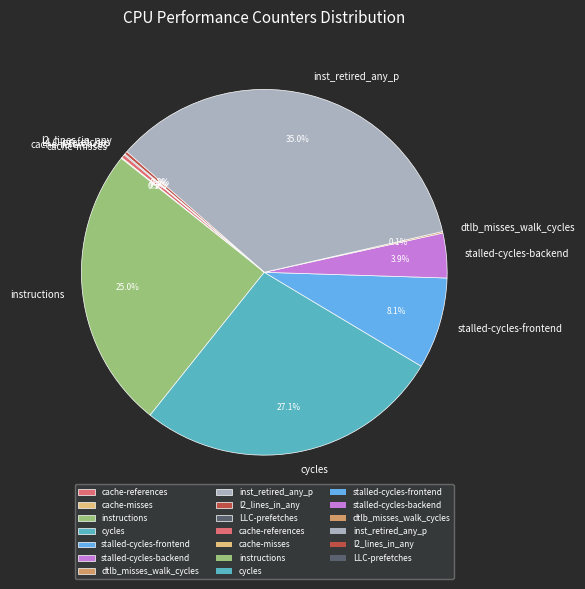

Is there a majority slice in this chart?

No